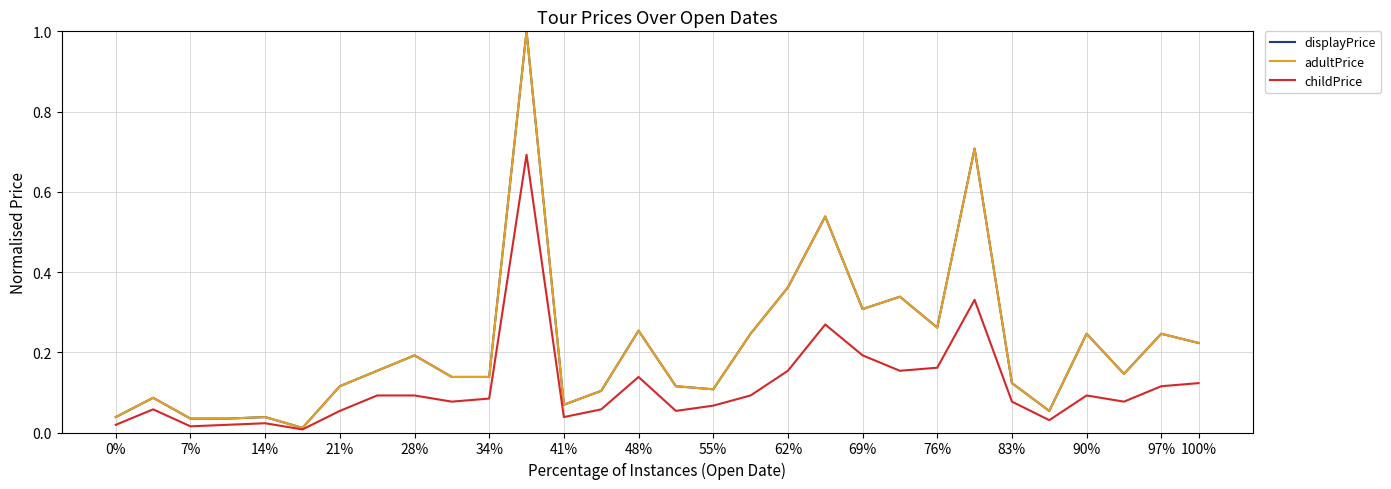

Does the chart have visible grid lines?

Yes